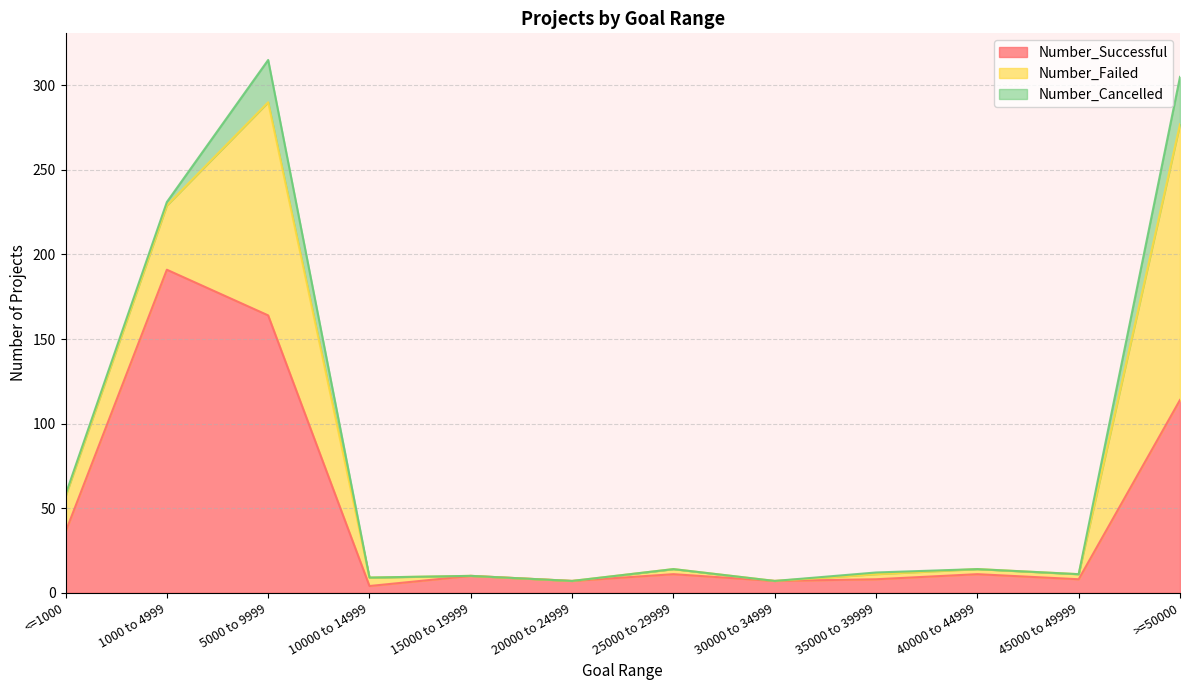

What is the value of the Number_Cancelled point at the 3rd from the left?

25